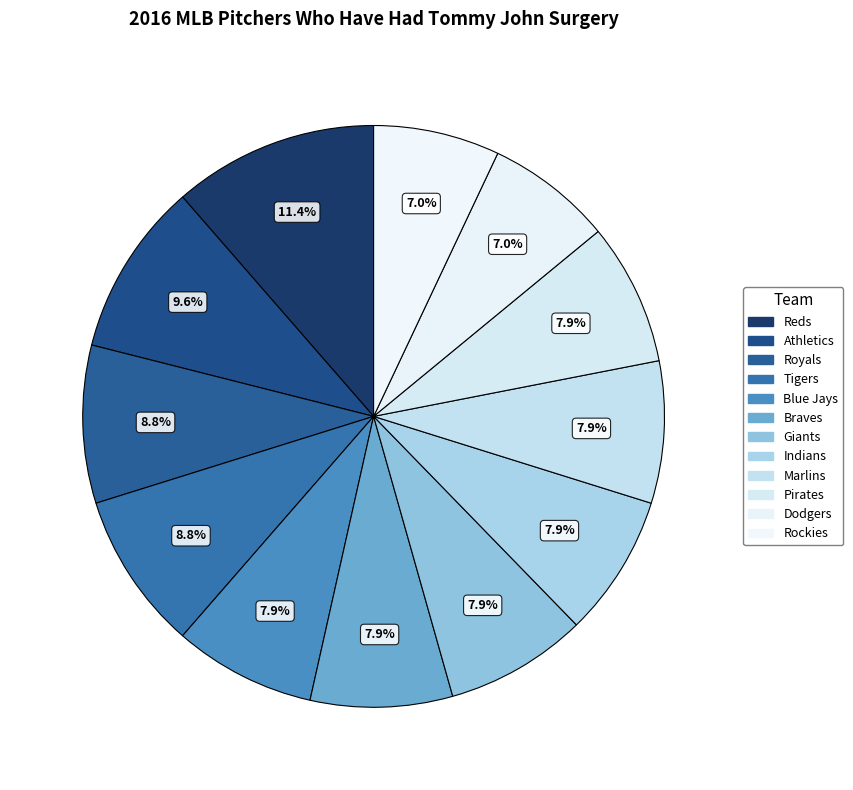

Is the sum of Giants and Royals greater than half?

No